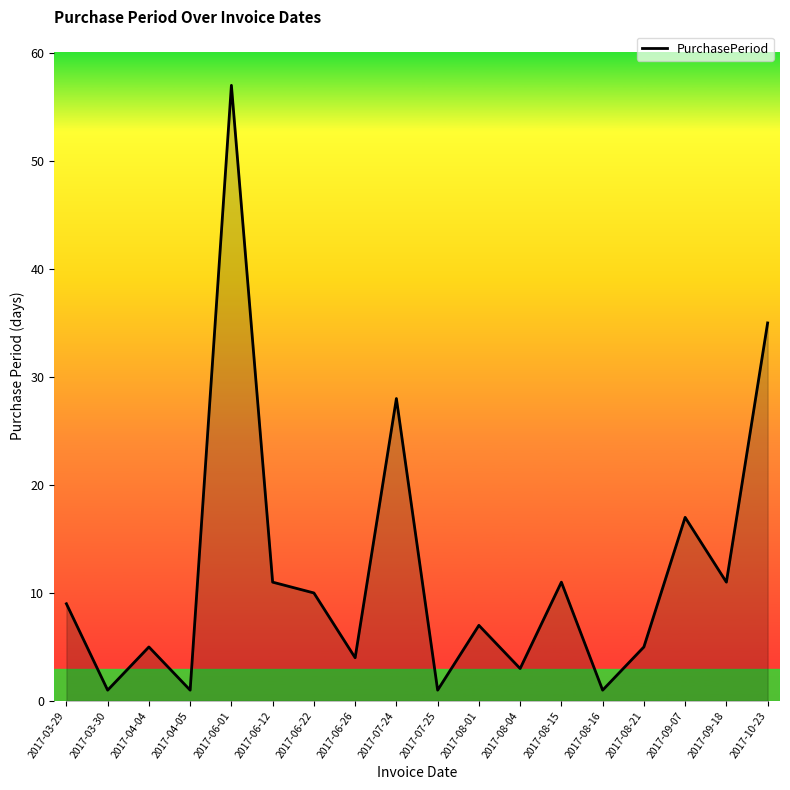

At which label is the value closest to 29?

2017-07-24